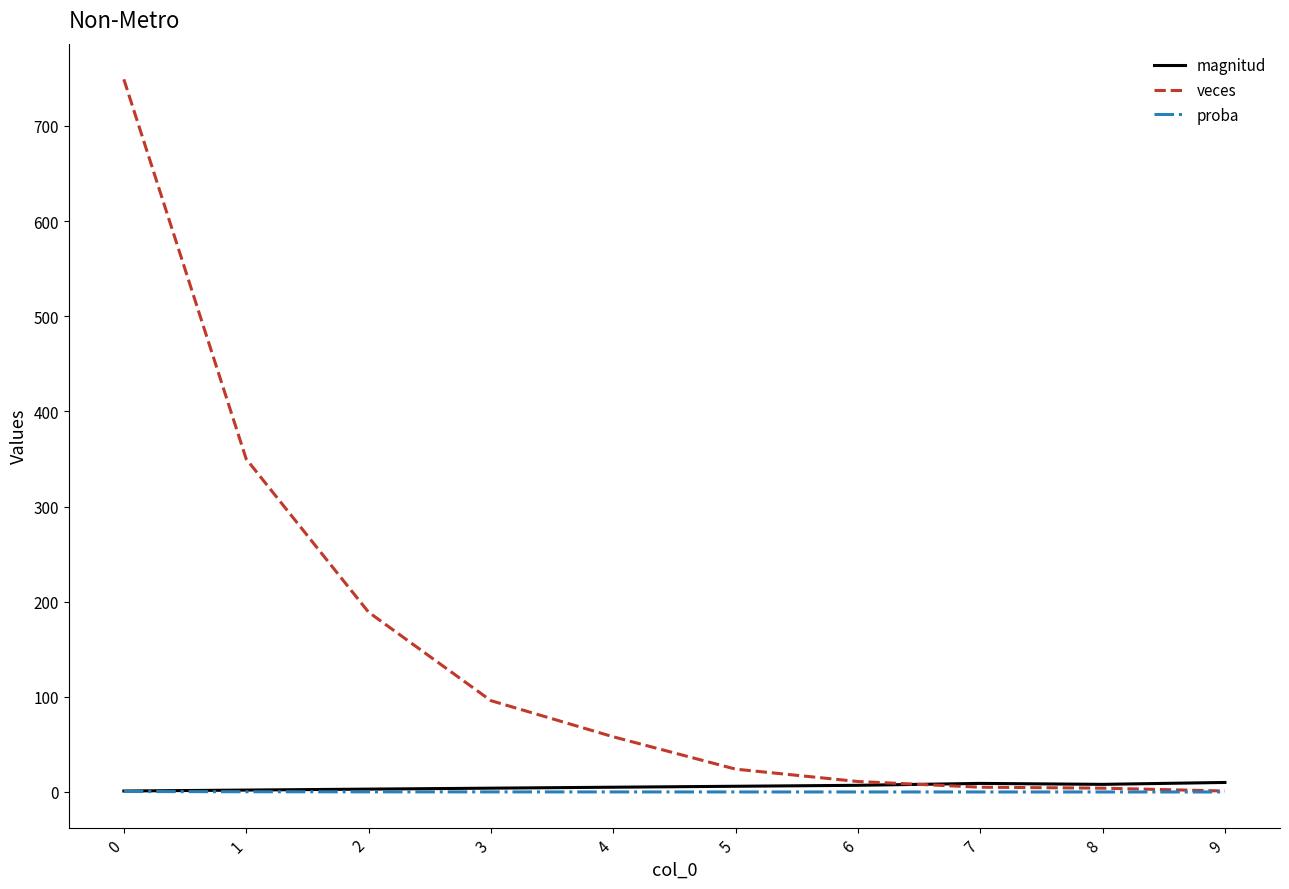

Between 1 and 8, which series saw the biggest shift?

veces